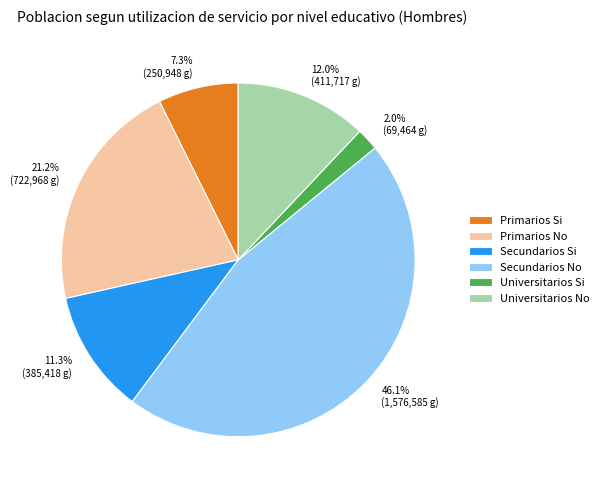

To the nearest percent, what percentage of the pie is Universitarios Si?

2%